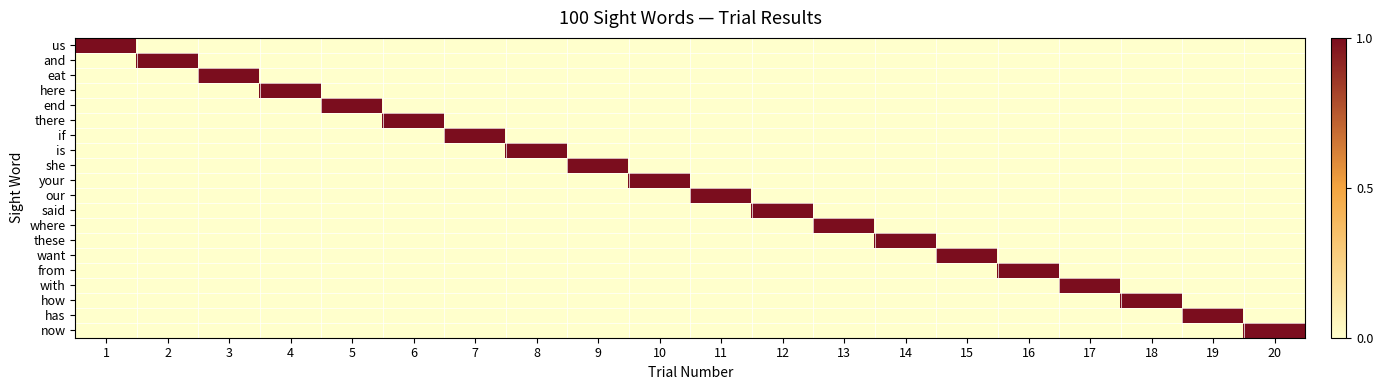

How many categories are shown in the chart?

20